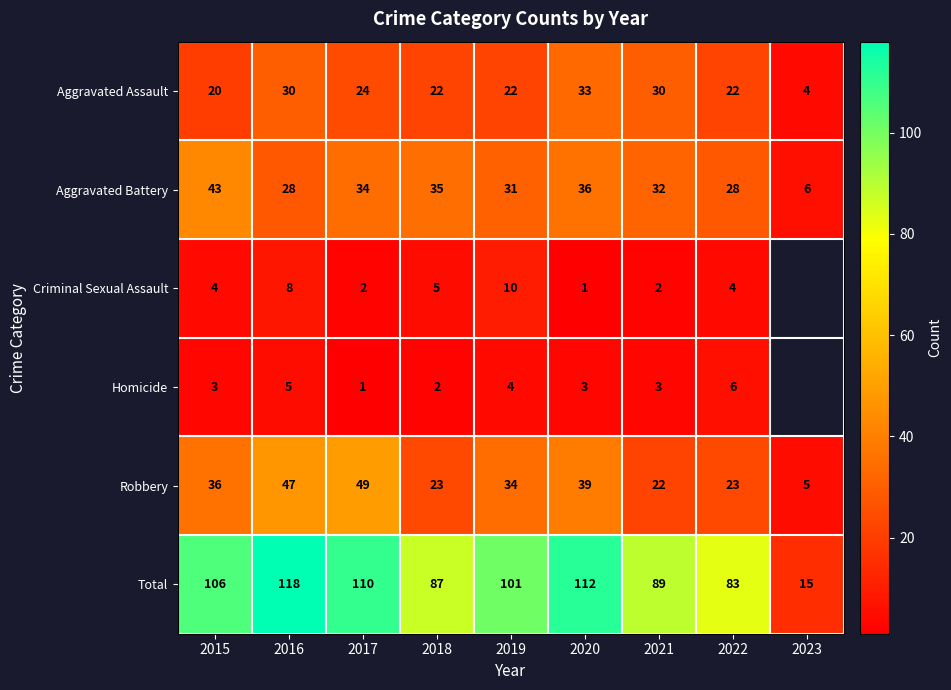

List the labels in order of Total value, smallest first.

2023, 2022, 2018, 2021, 2019, 2015, 2017, 2020, 2016